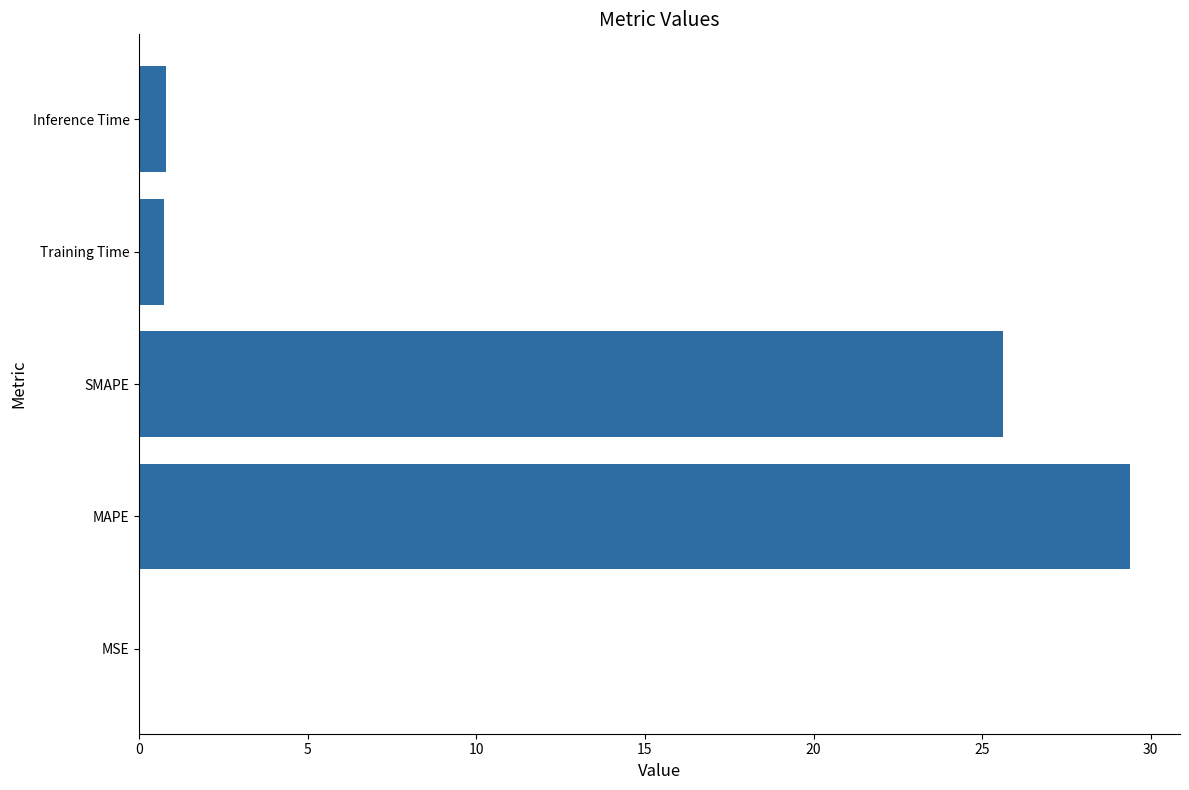

How many data points does each series have?

5